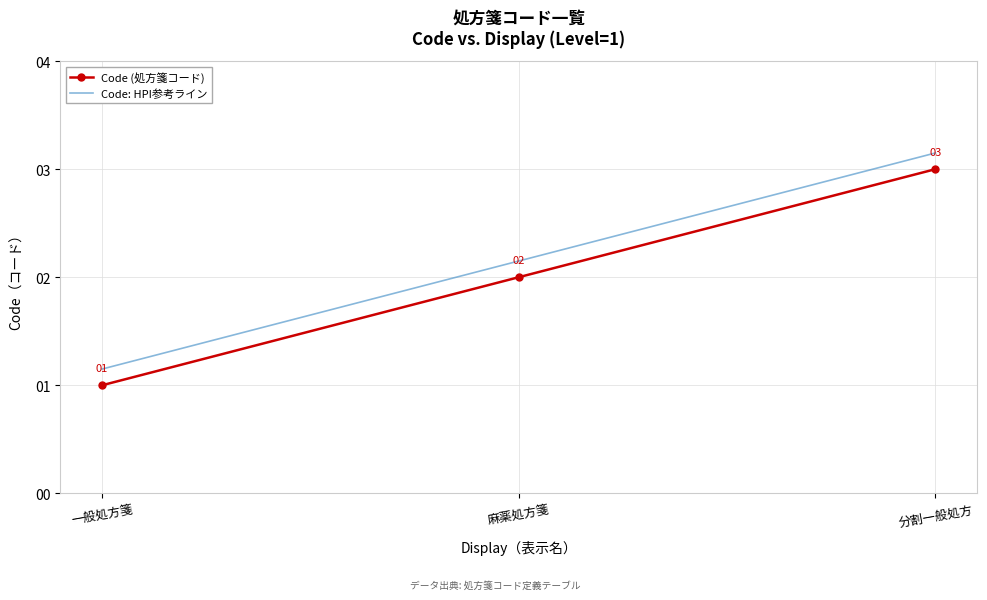

Where is Code (処方箋コード) nearest to the value 2?

麻薬処方箋